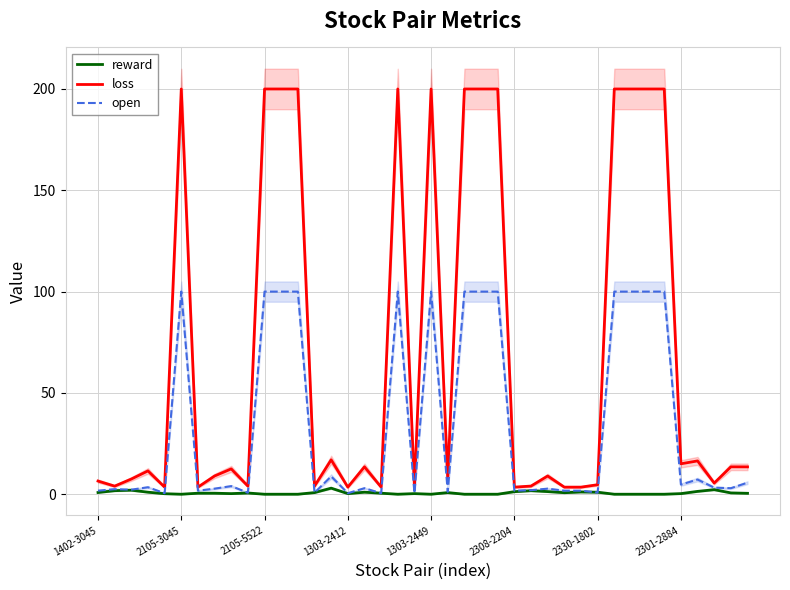

Is this an area chart (filled region under the line)?

No